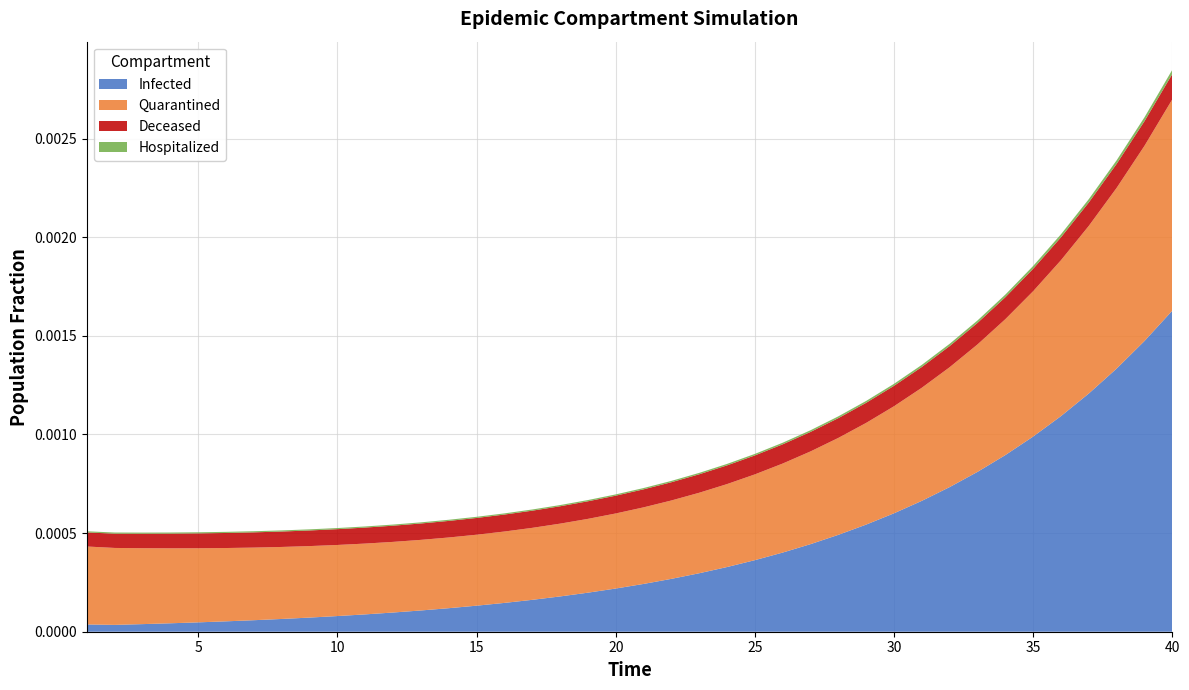

At which category is the sum across all series the highest?

40